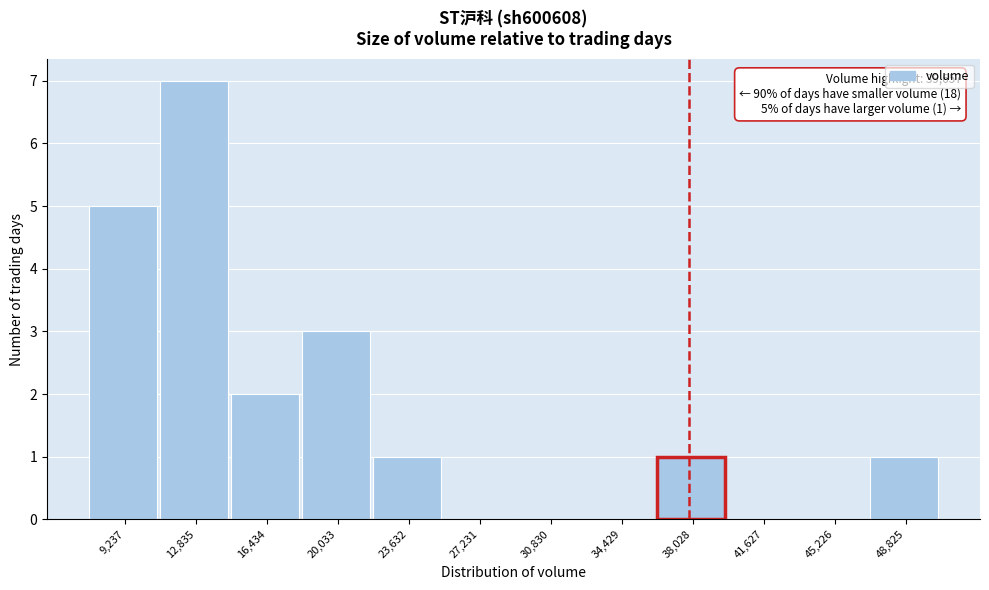

Reading left to right, what are all the values shown in this chart?

9,237=5	12,835=7	16,434=2	20,033=3	23,632=1	27,231=0	30,830=0	34,429=0	38,028=1	41,627=0	45,226=0	48,825=1